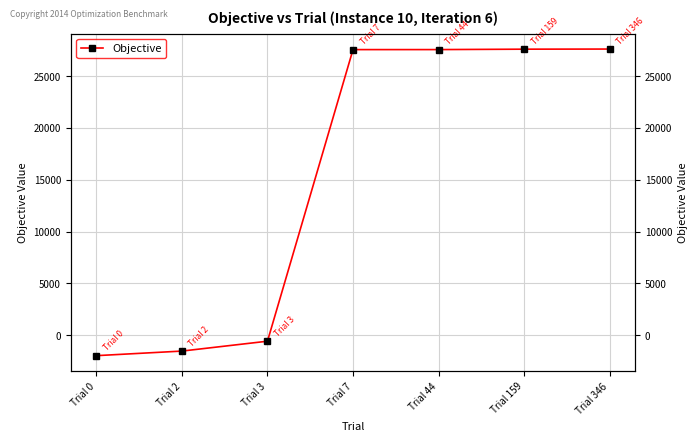

Reading right to left, list all the values displayed in this chart.

27612.1	27600.3	27560.5	27558.9	-573.7	-1526.8	-1968.5